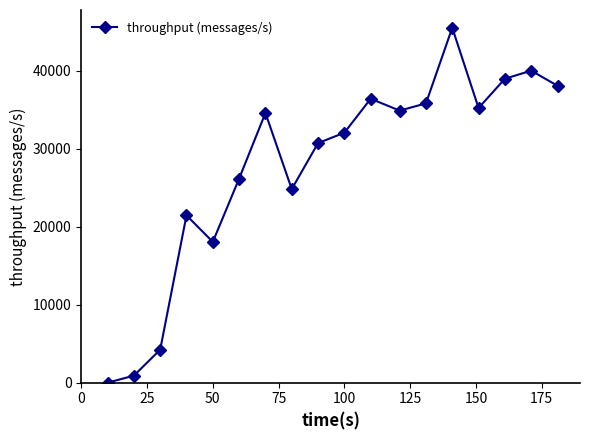

What is the difference between the maximum and second lowest values?

44637